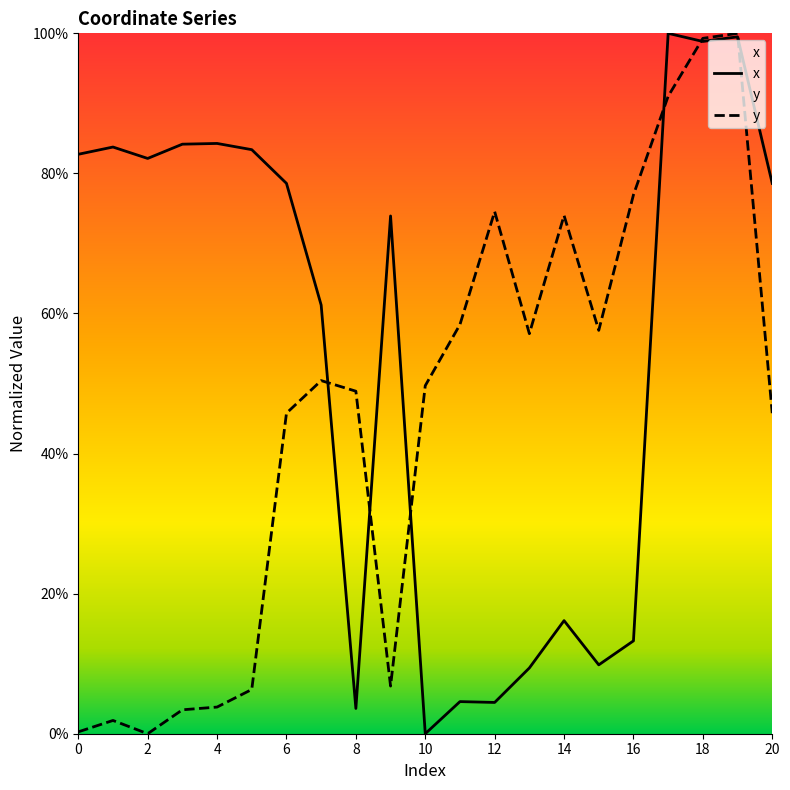

How many lines are shown in the chart?

2